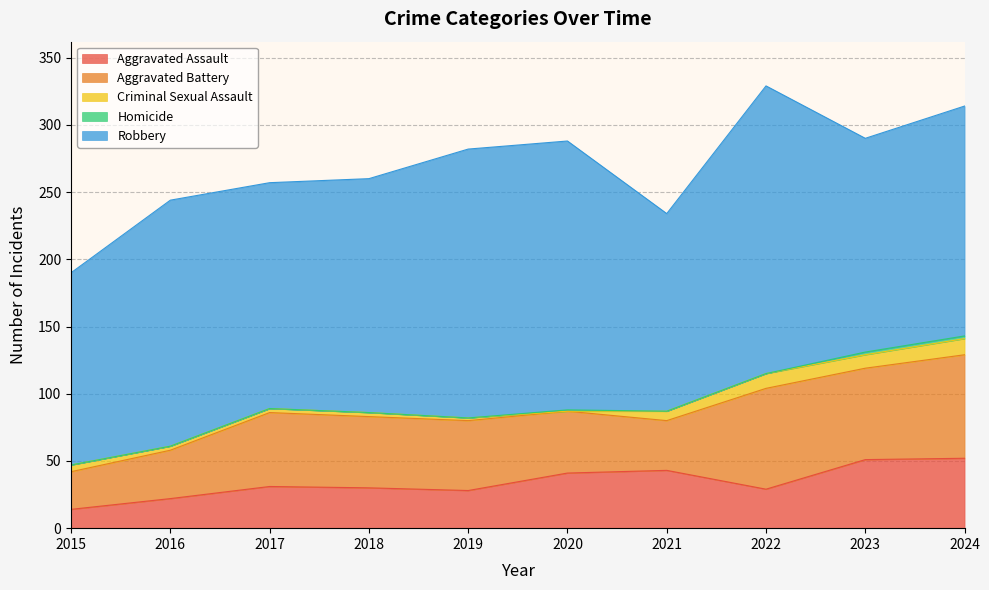

List the series in order of their peak value, highest first.

Robbery, Aggravated Battery, Aggravated Assault, Criminal Sexual Assault, Homicide